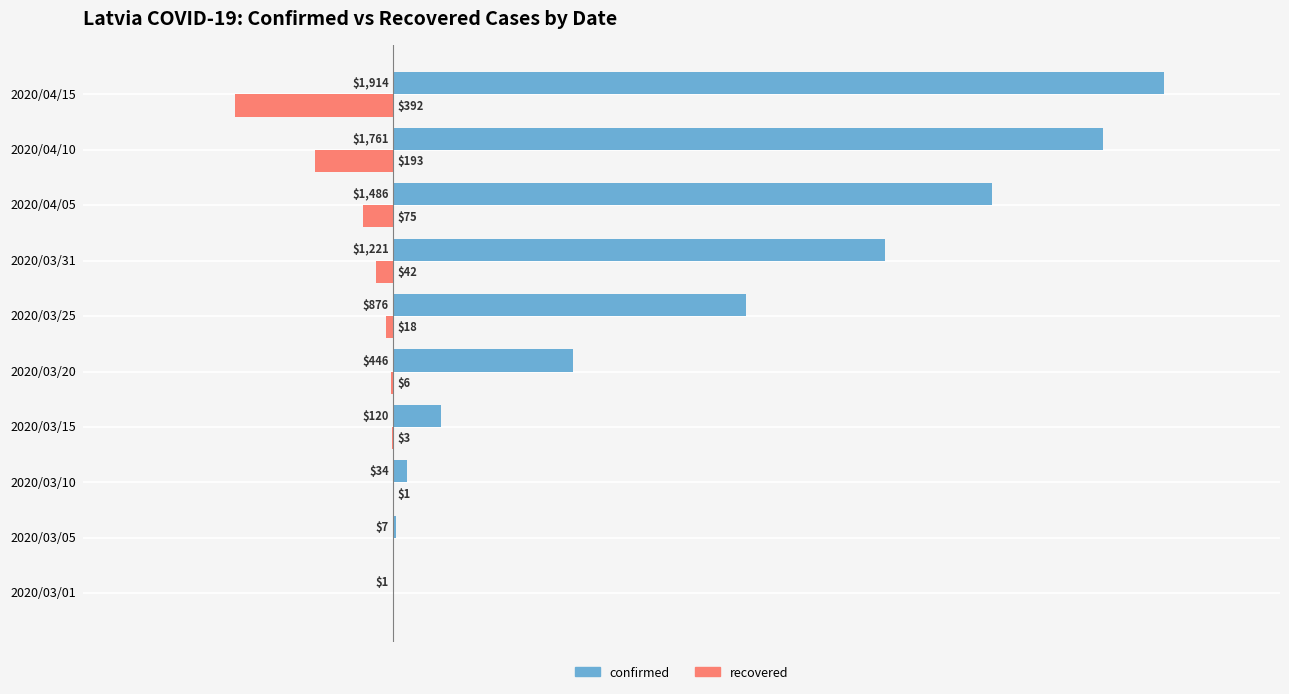

Where is recovered nearest to the value -196?

2020/04/10